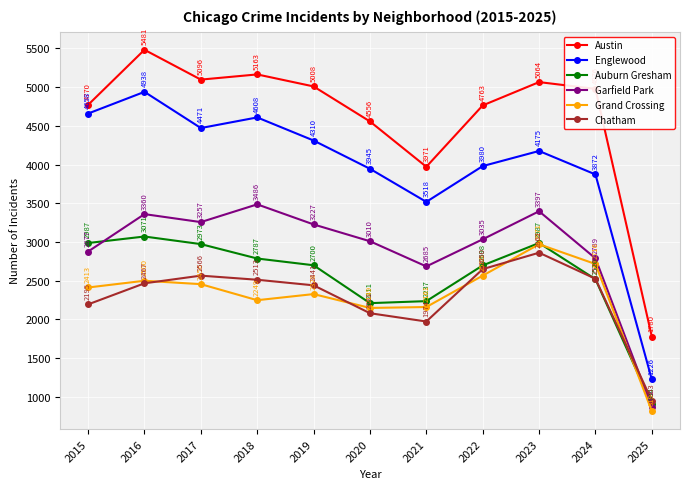

At how many categories does at least one series exceed 3739?

10